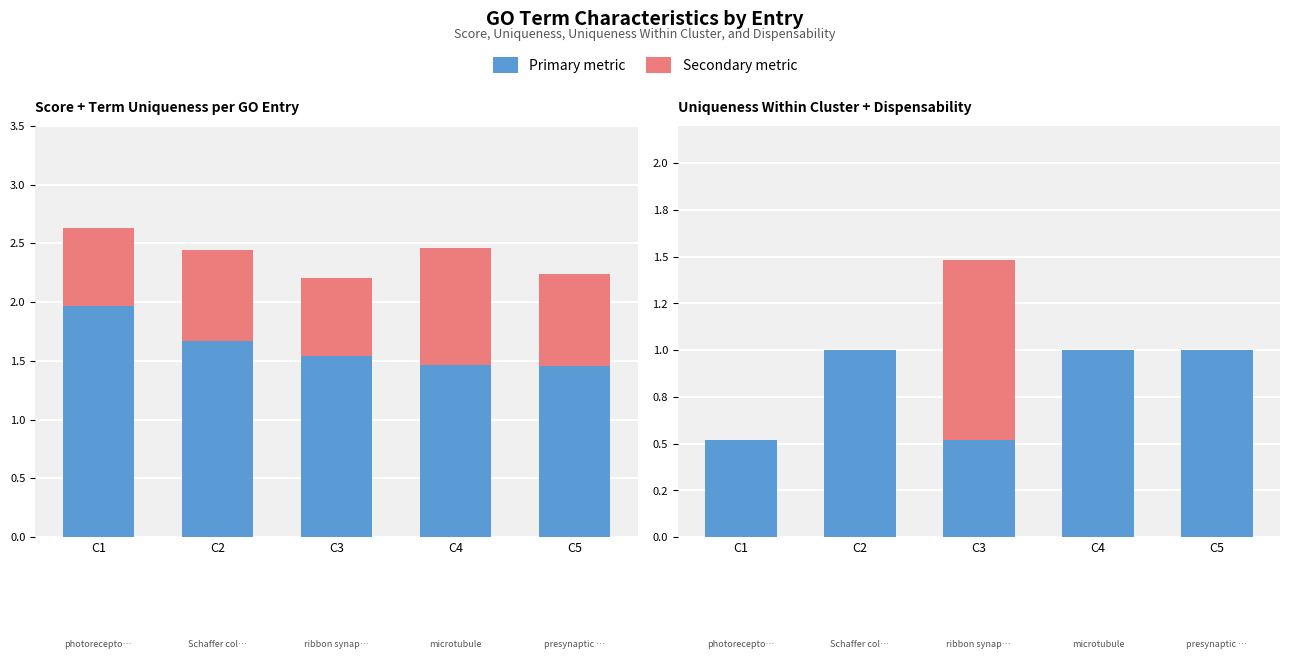

Reading right to left, extract all data points from this chart.

score: 1.5	1.5	1.5	1.7	2.0
termUniqueness: 0.8	1.0	0.7	0.8	0.7
termUniquenessWithinCluster: 1.0	1.0	0.5	1.0	0.5
termDispensability: 0.0	0.0	1.0	0.0	0.0